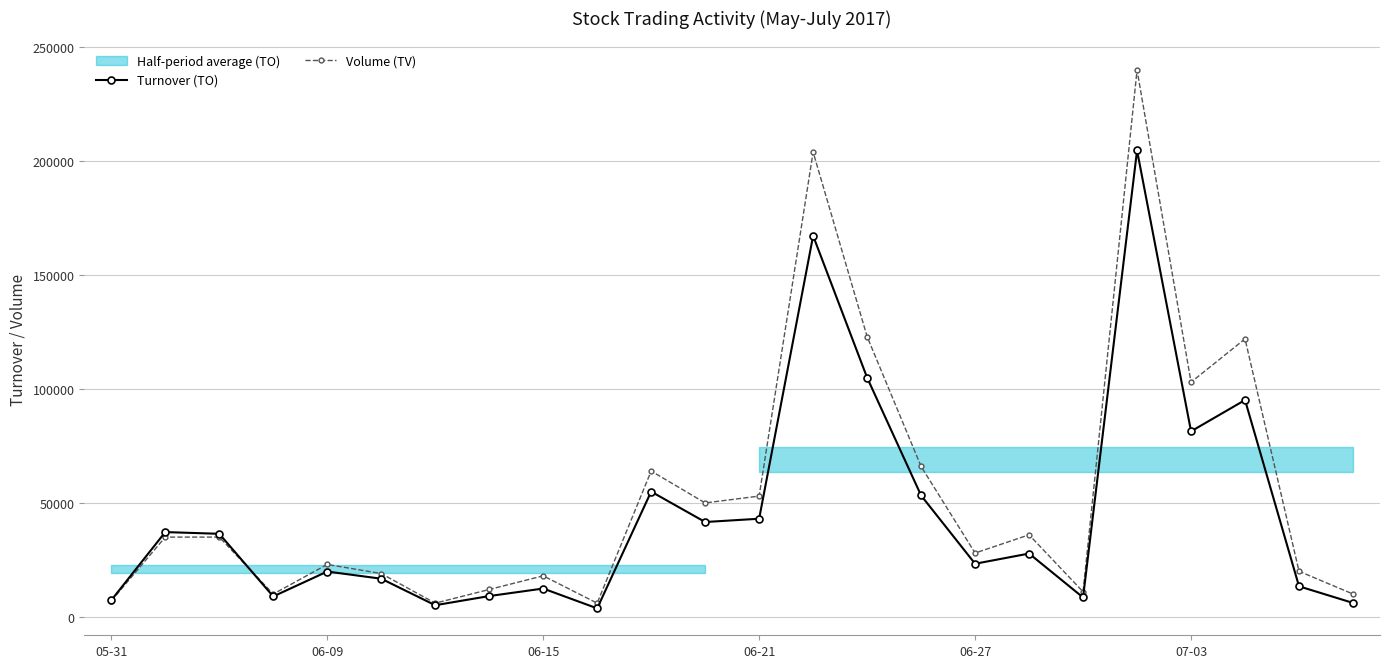

Is the value of Volume (TV) at 23 greater than the value of Turnover (TO) at 15?

No